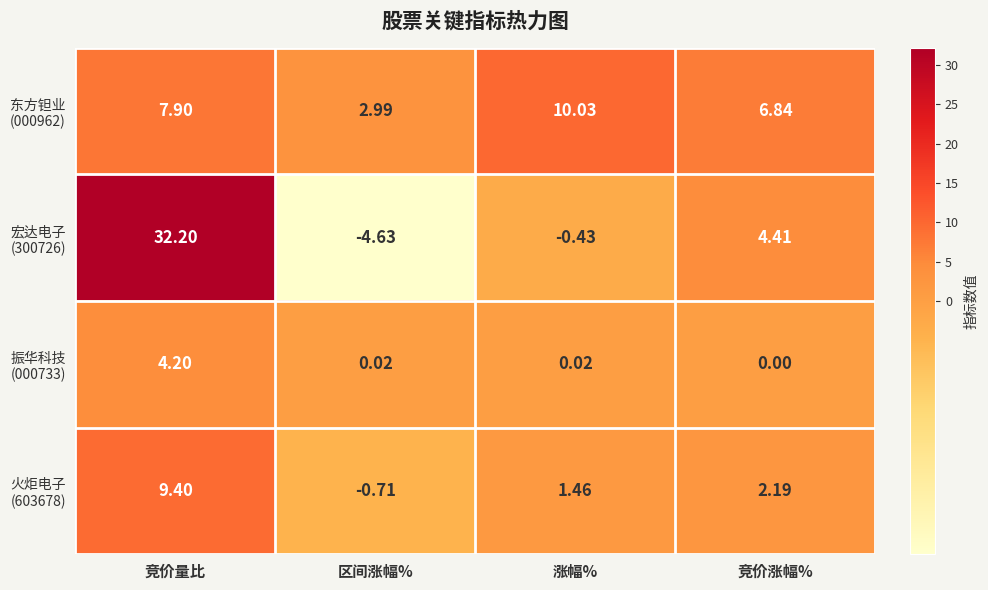

Which label corresponds to the largest value in the chart?

竞价量比